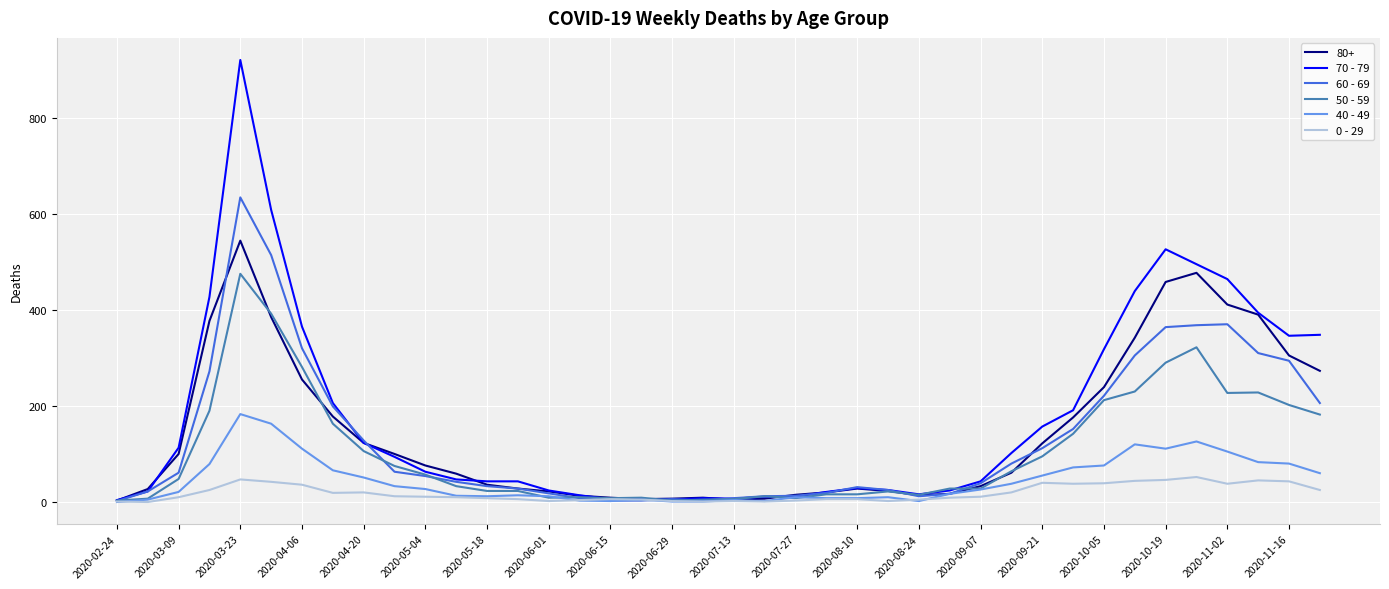

List the series in order of their peak value, lowest first.

0 - 29, 40 - 49, 50 - 59, 80+, 60 - 69, 70 - 79